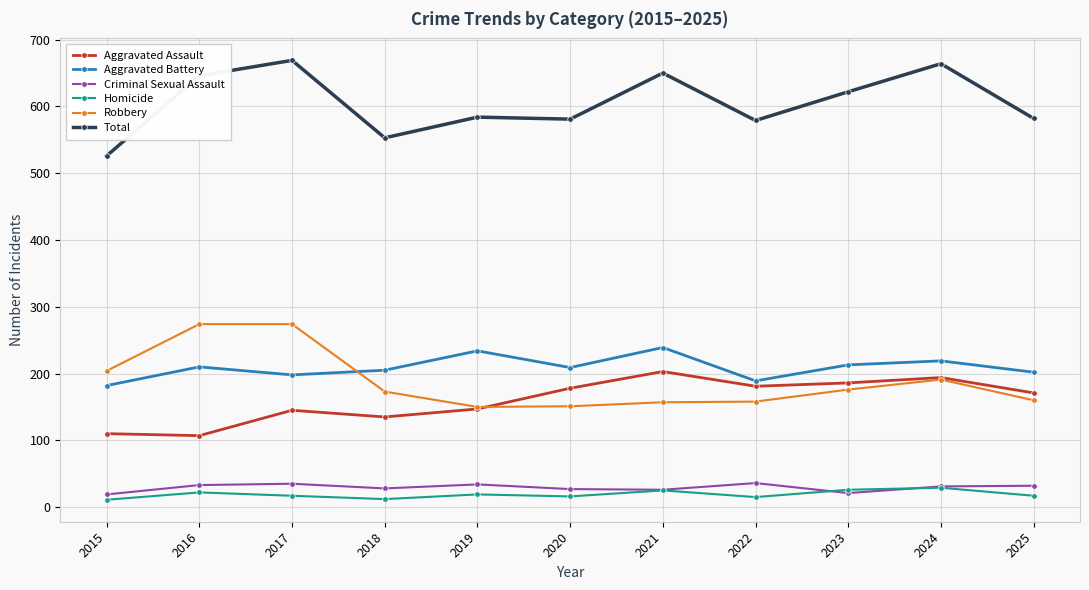

At how many categories does at least one series exceed 544?

10